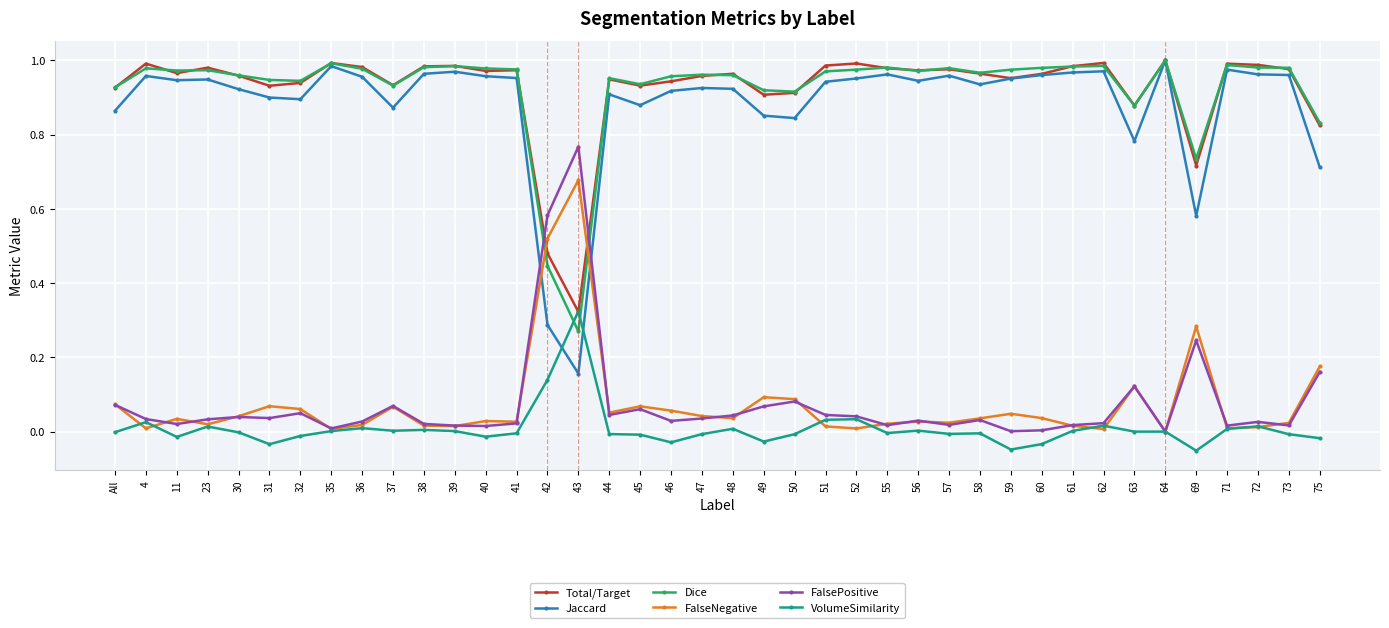

Which category has the highest value in the FalseNegative series?

43